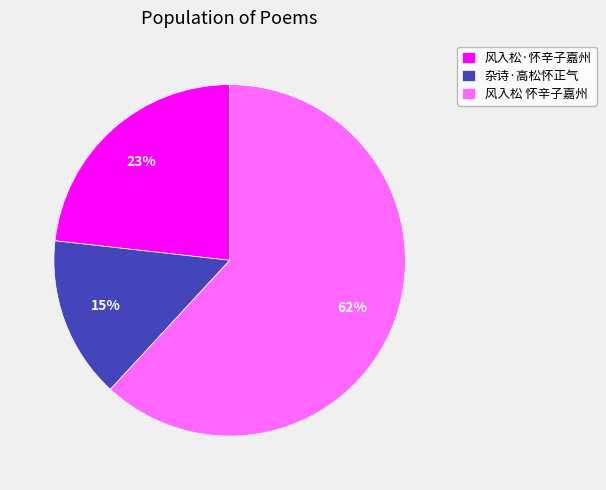

To the nearest percent, what percentage of the pie is 杂诗·高松怀正气?

15%